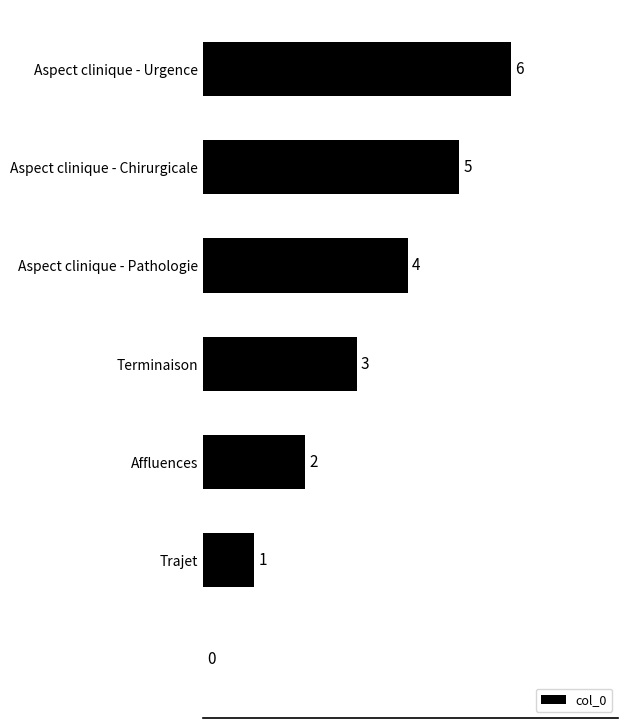

What is the sum of all values?

21